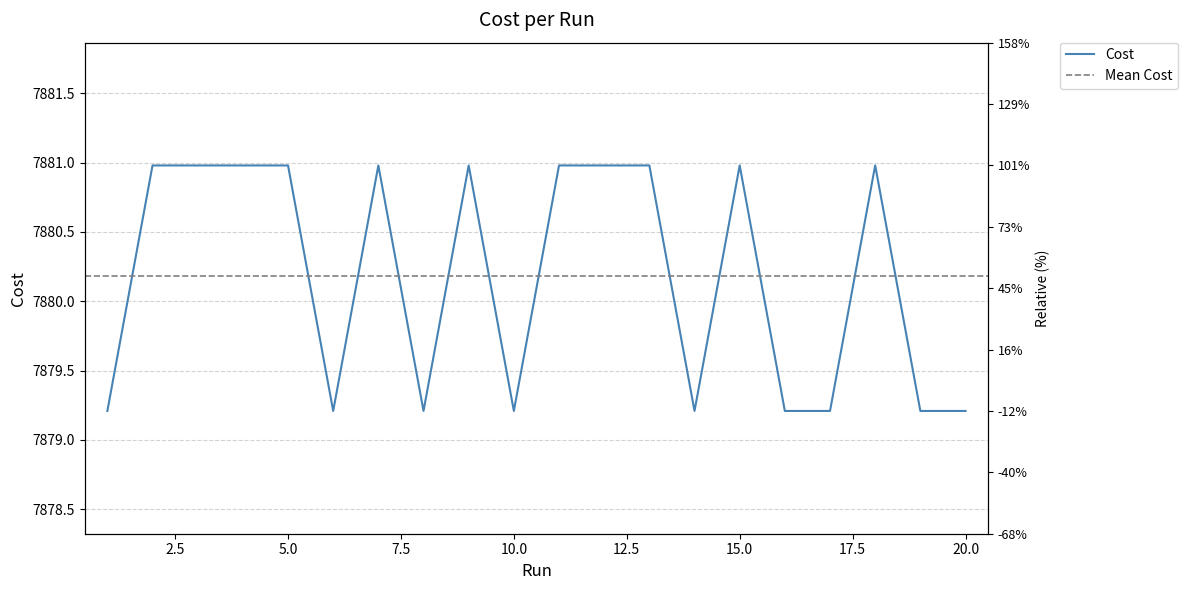

Reading left to right, what are all the values shown in this chart?

7879.2	7881.0	7881.0	7881.0	7881.0	7879.2	7881.0	7879.2	7881.0	7879.2	7881.0	7881.0	7881.0	7879.2	7881.0	7879.2	7879.2	7881.0	7879.2	7879.2